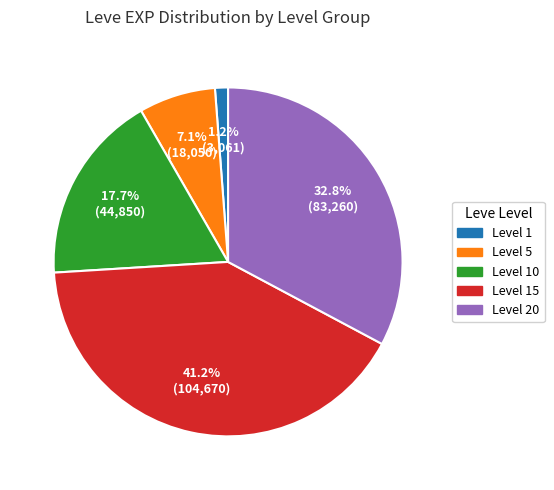

Count the number of slices in the pie.

5